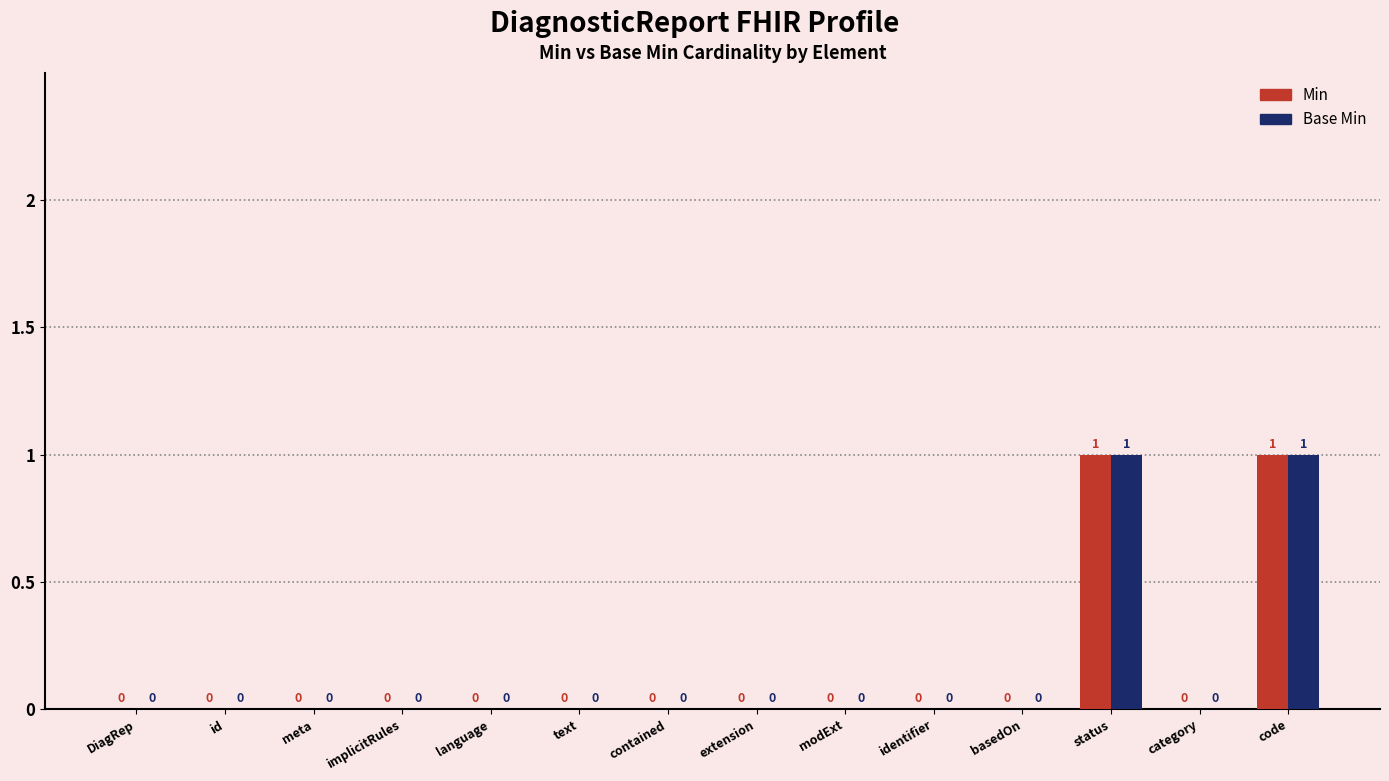

Is it true that Base Min equals 0 at category?

True